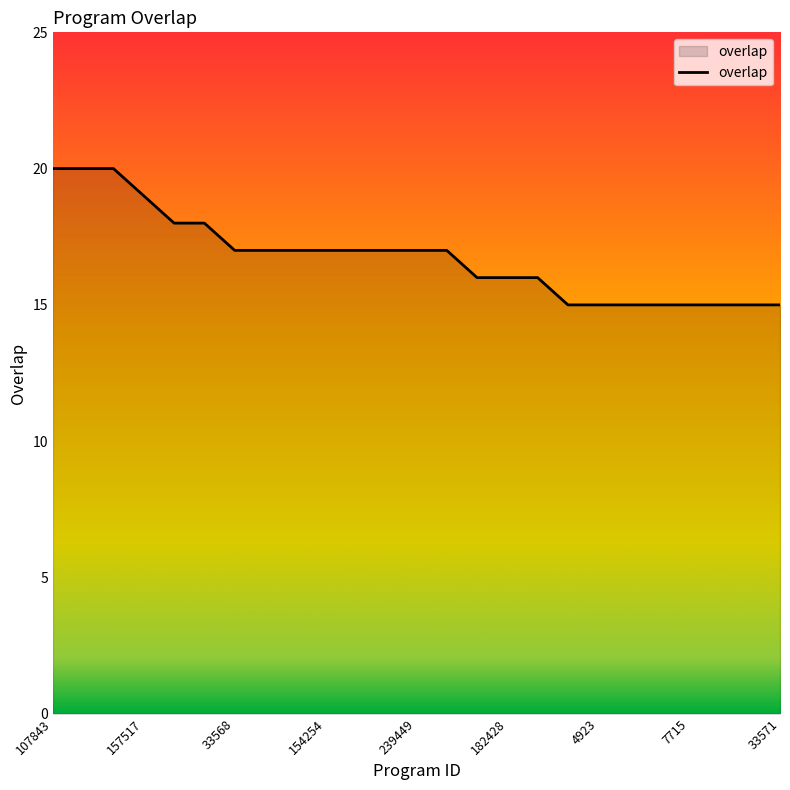

Does the chart have visible grid lines?

No